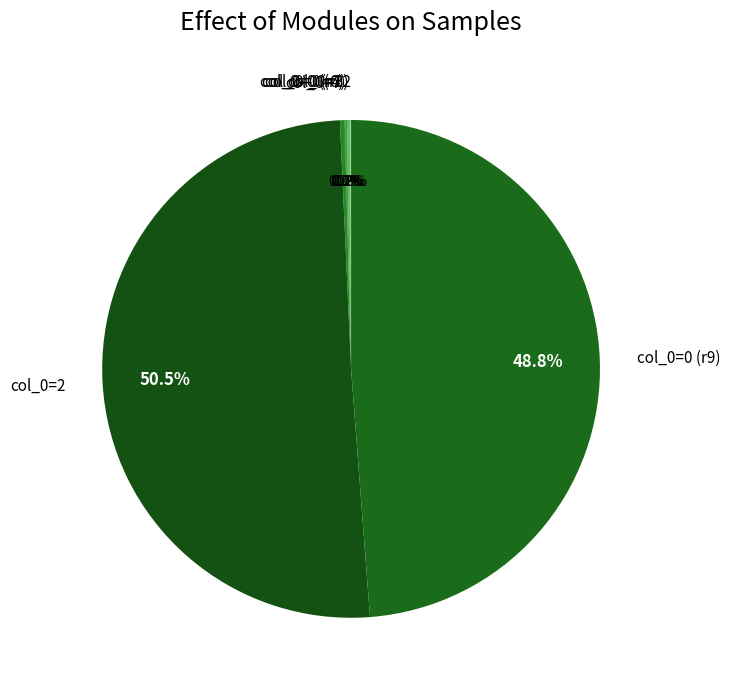

Is col_0=0 (r9) the majority of the pie?

No